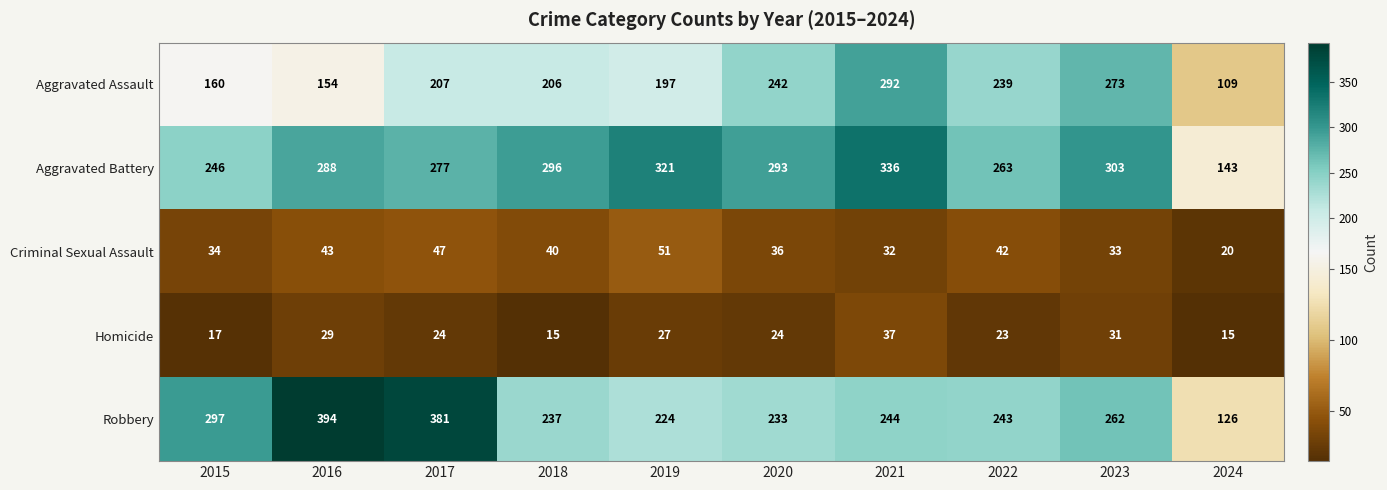

What is the difference between the second highest and second lowest values in the Homicide series?

16